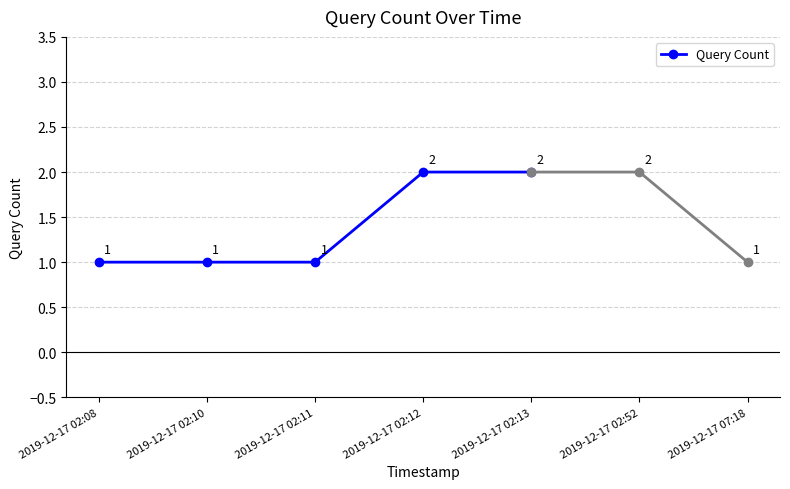

What is the sum of the values at 2019-12-17 02:11 and 2019-12-17 02:08?

2